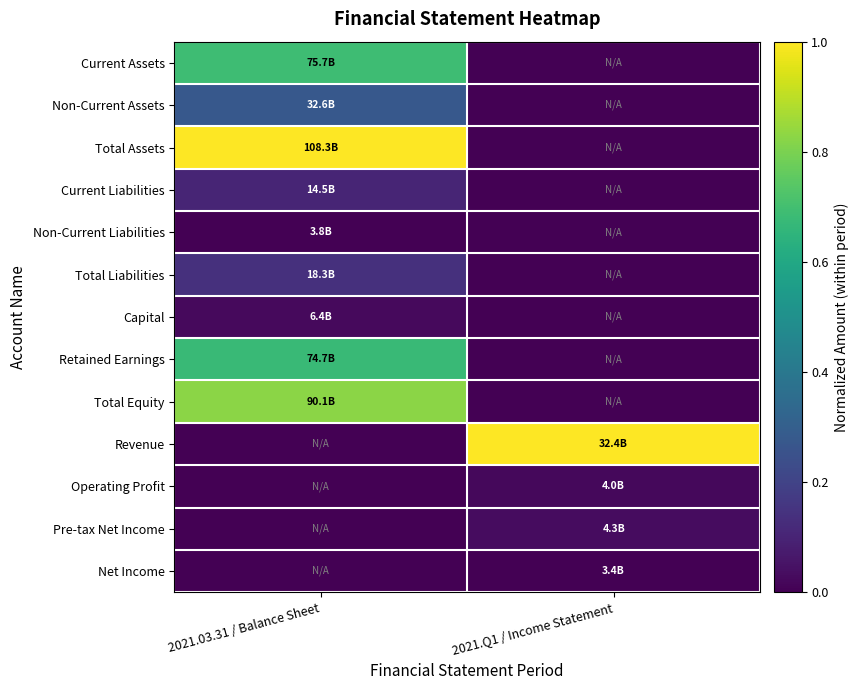

Reading left to right, what are all the values shown in this chart?

Current Assets: 2021.03.31 / Balance Sheet=0.7	2021.Q1 / Income Statement=0.0
Non-Current Assets: 2021.03.31 / Balance Sheet=0.3	2021.Q1 / Income Statement=0.0
Total Assets: 2021.03.31 / Balance Sheet=1.0	2021.Q1 / Income Statement=0.0
Current Liabilities: 2021.03.31 / Balance Sheet=0.1	2021.Q1 / Income Statement=0.0
Non-Current Liabilities: 2021.03.31 / Balance Sheet=0.0	2021.Q1 / Income Statement=0.0
Total Liabilities: 2021.03.31 / Balance Sheet=0.1	2021.Q1 / Income Statement=0.0
Capital: 2021.03.31 / Balance Sheet=0.0	2021.Q1 / Income Statement=0.0
Retained Earnings: 2021.03.31 / Balance Sheet=0.7	2021.Q1 / Income Statement=0.0
Total Equity: 2021.03.31 / Balance Sheet=0.8	2021.Q1 / Income Statement=0.0
Revenue: 2021.03.31 / Balance Sheet=0.0	2021.Q1 / Income Statement=1.0
Operating Profit: 2021.03.31 / Balance Sheet=0.0	2021.Q1 / Income Statement=0.0
Pre-tax Net Income: 2021.03.31 / Balance Sheet=0.0	2021.Q1 / Income Statement=0.0
Net Income: 2021.03.31 / Balance Sheet=0.0	2021.Q1 / Income Statement=0.0